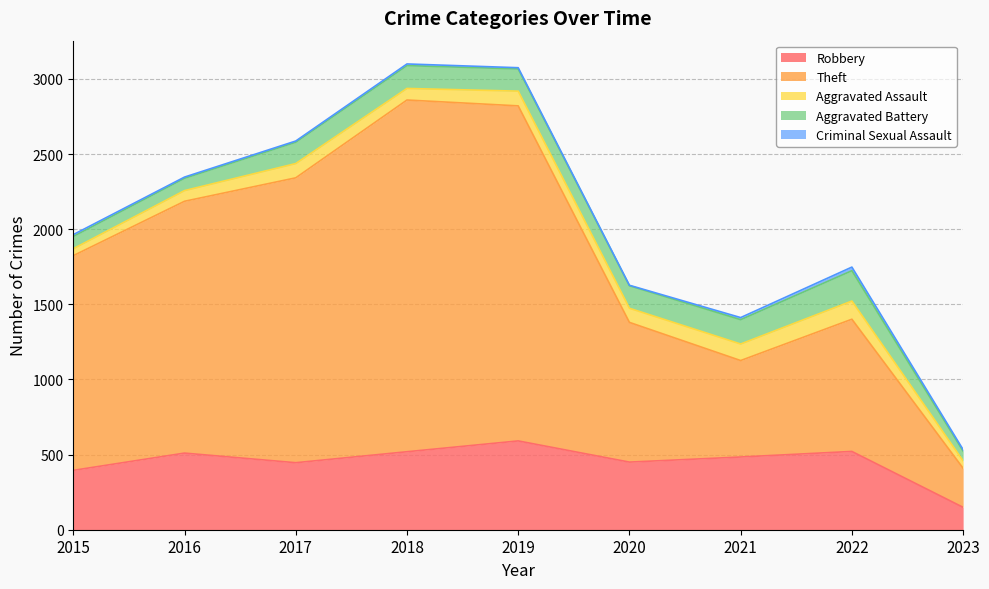

What is the greatest value displayed?

2341